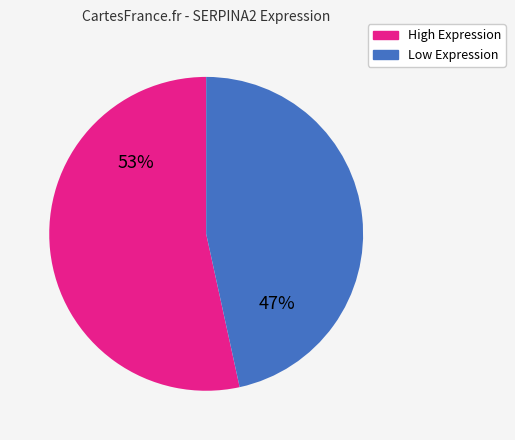

Is there a majority slice in this chart?

Yes